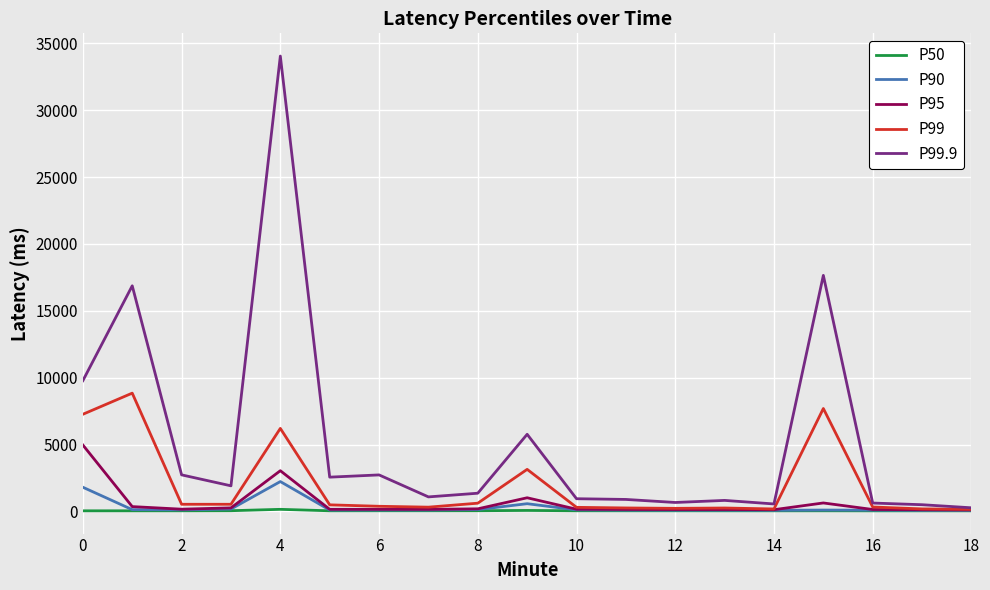

How many lines are shown in the chart?

5